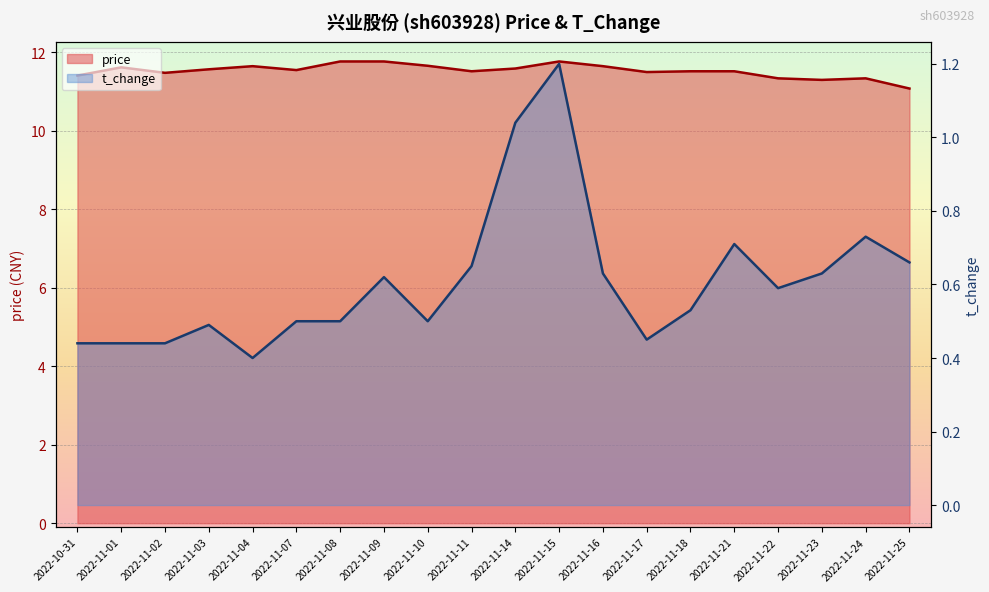

What are all the series names shown in the legend?

price, t_change